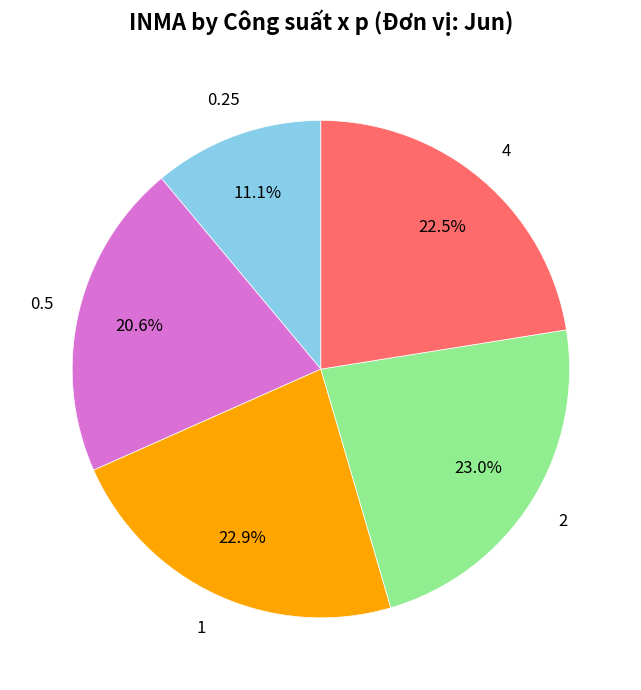

What percentage is the 0.25 slice, to the nearest percent?

11%